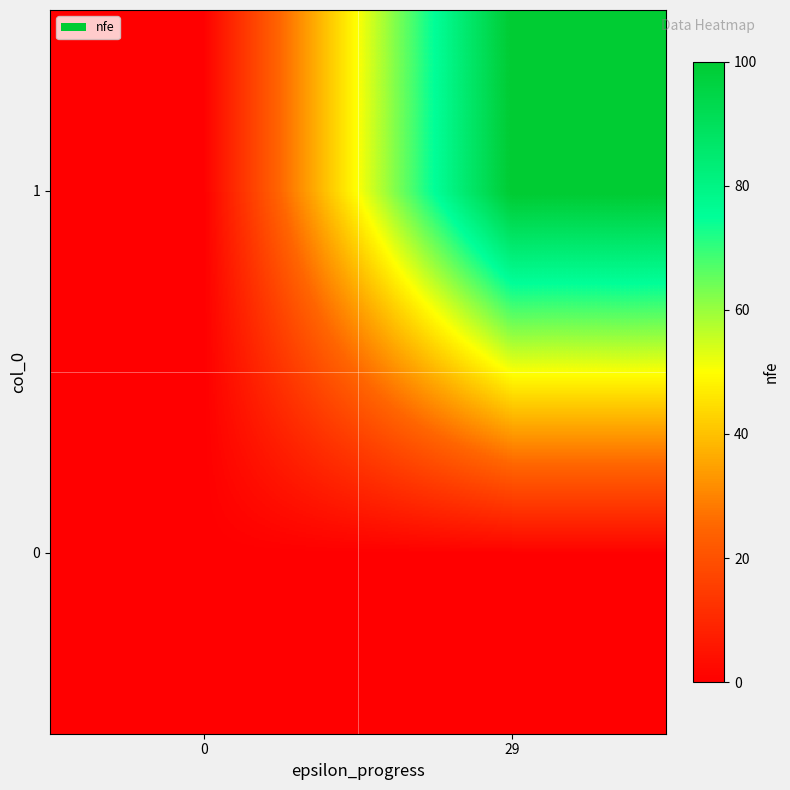

Rank the series by their maximum value, from highest to lowest.

1, 0